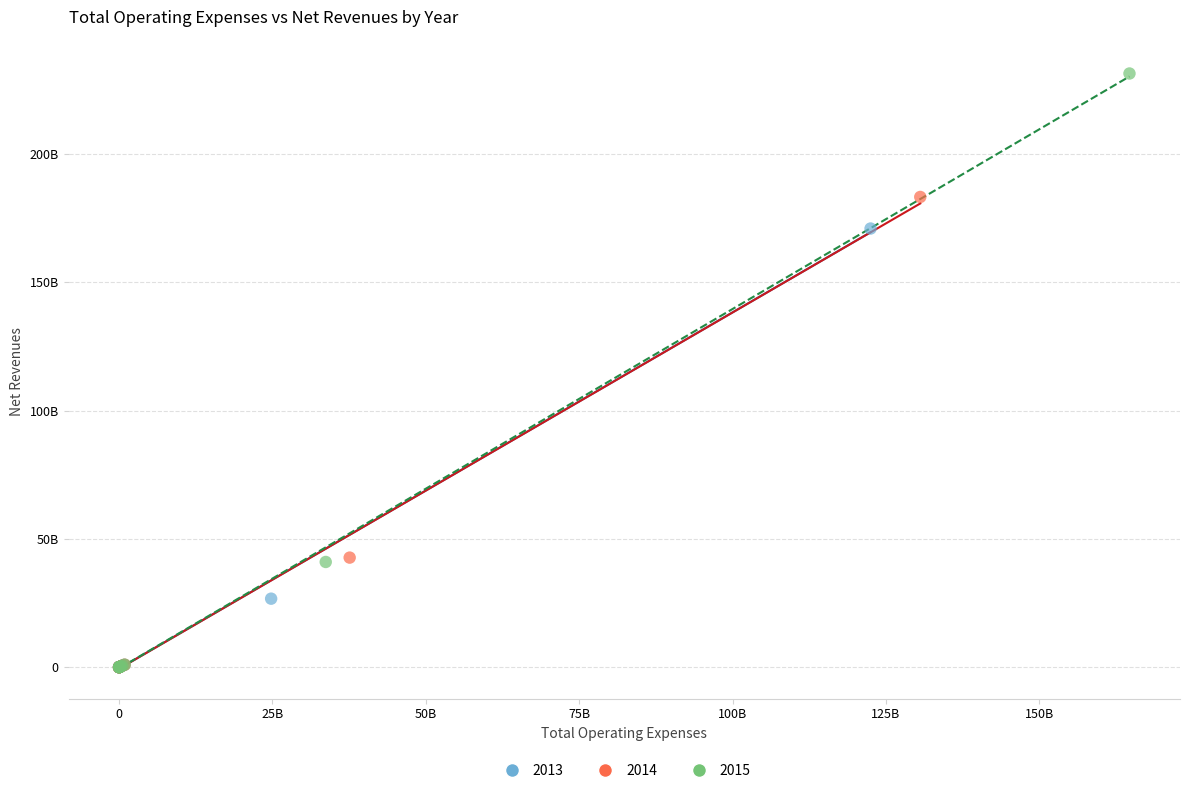

What are all the series names shown in the legend?

2013, 2014, 2015